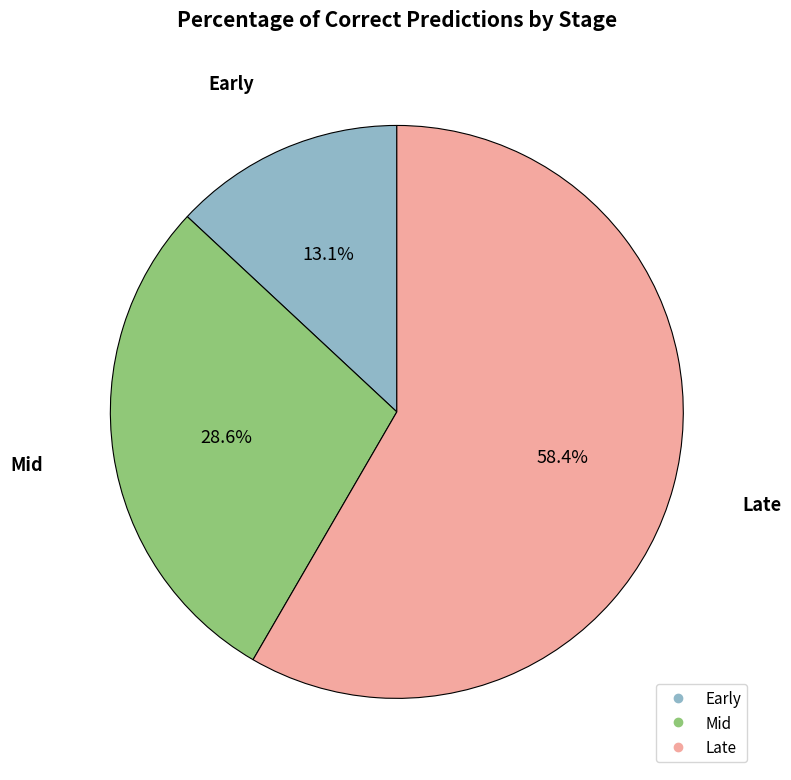

What percentage do Mid and Late together represent?

86.9%